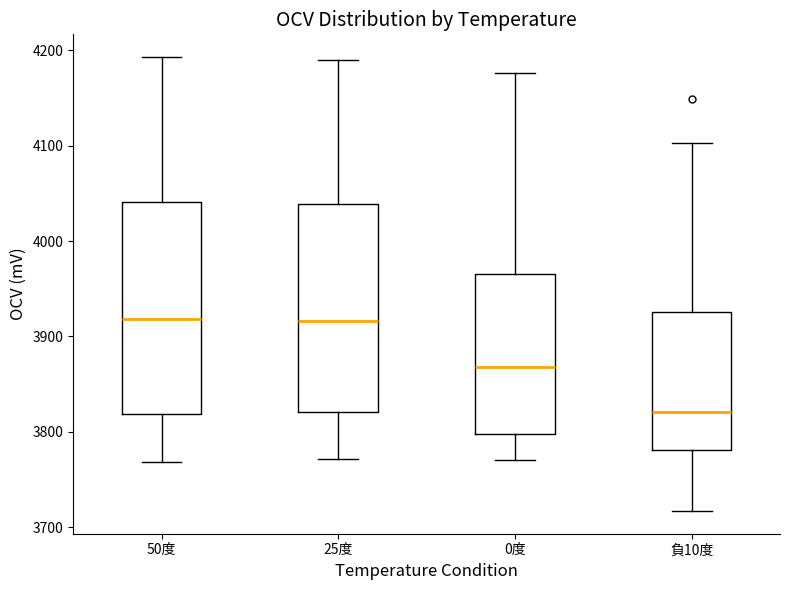

Reading left to right, read every box against the y-axis: the position of its median line, the range the box covers, and the ends of its whiskers. The values are not printed on the chart, so give them approximately, as read against the axis.

50度: median 3920, box 3820 to 4040, whiskers 3770 to 4190
25度: median 3920, box 3820 to 4040, whiskers 3770 to 4190
0度: median 3870, box 3800 to 3970, whiskers 3770 to 4180
負10度: median 3820, box 3780 to 3930, whiskers 3720 to 4100